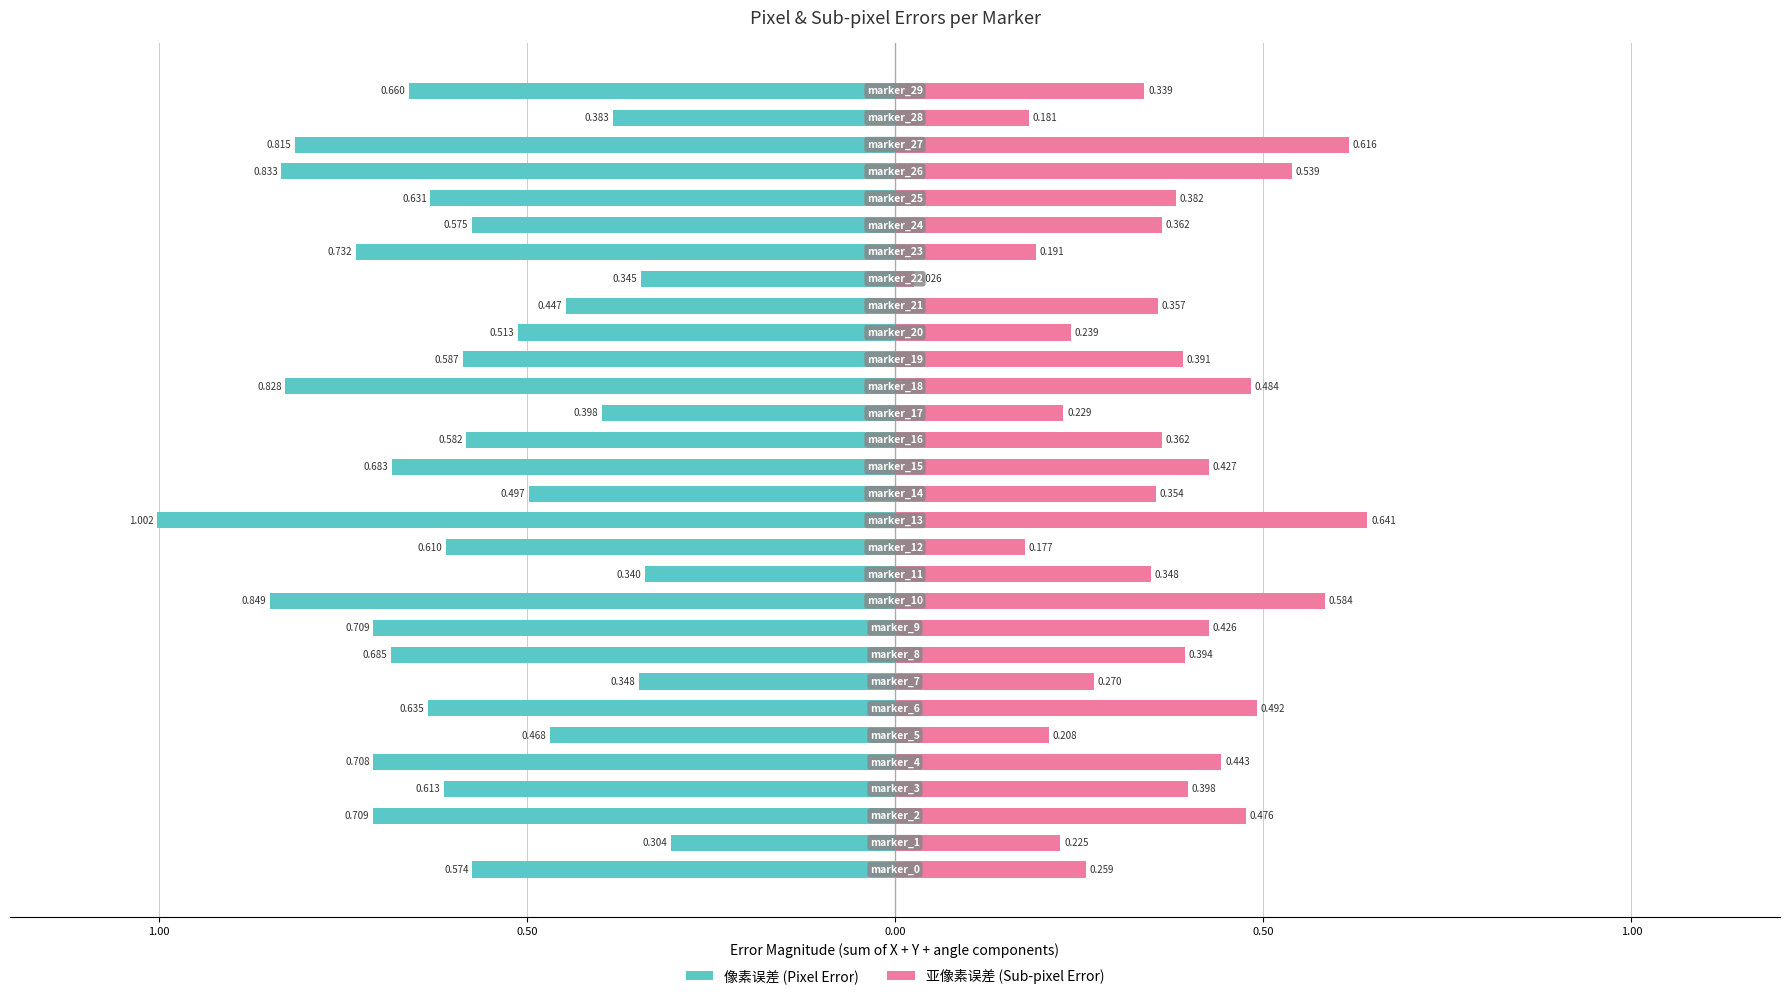

Which category has the lowest value in the 亚像素误差 (Sub-pixel Error) series?

22